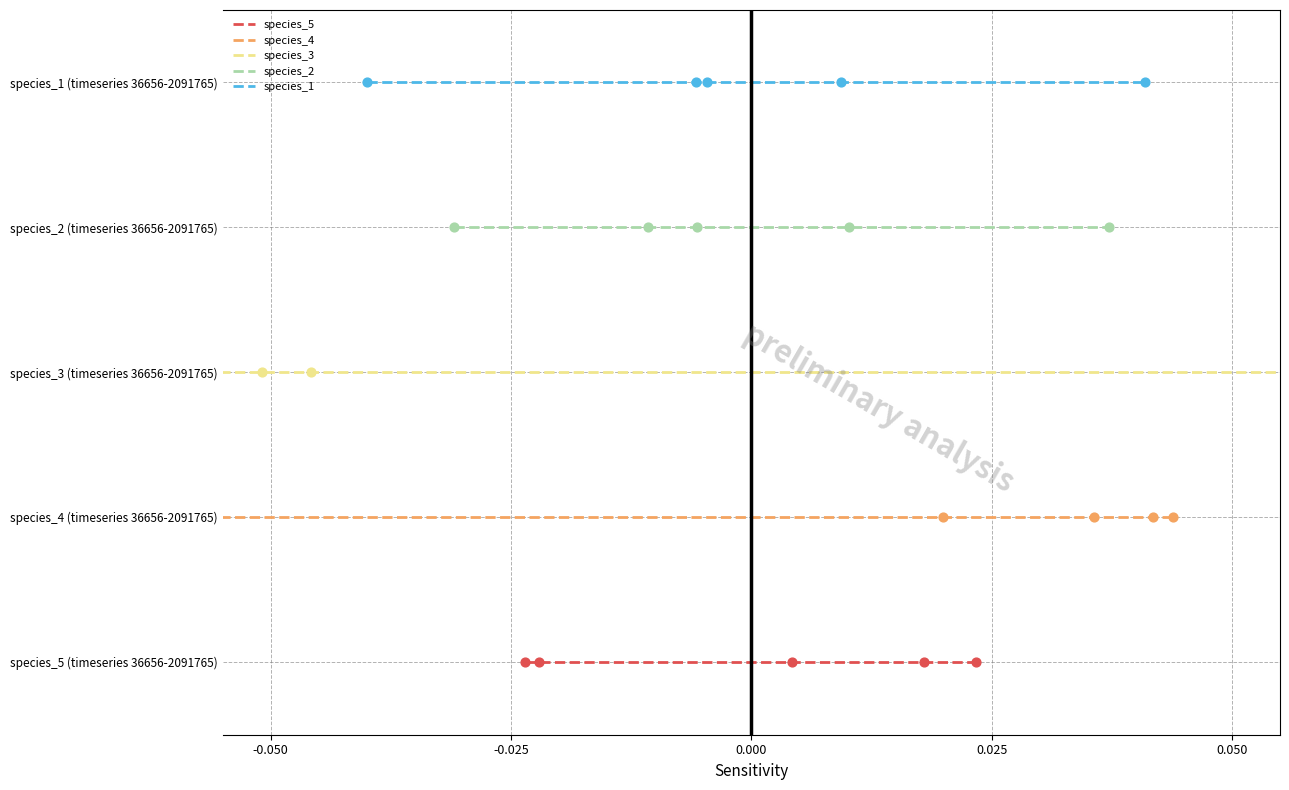

Which series has the largest Y range (max minus min)?

species_5